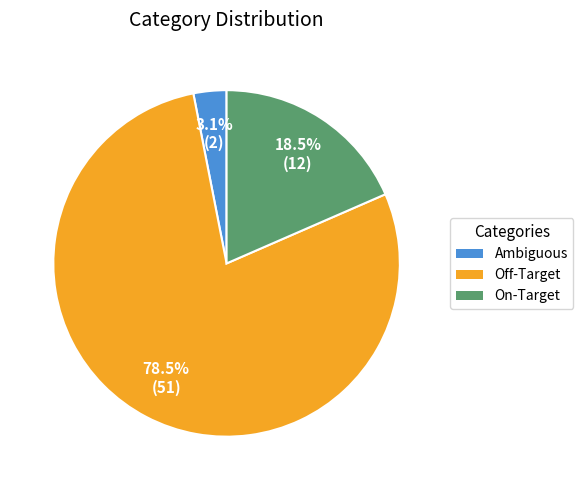

To the nearest percent, what is the difference between the Off-Target and On-Target slice percentages?

60%